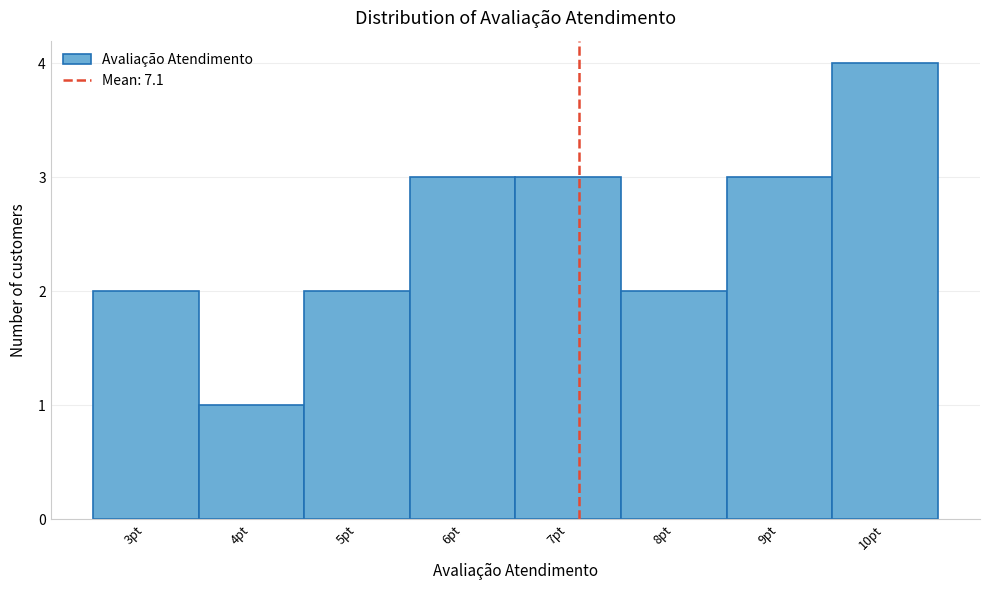

Over which range of the x-axis is the bar tallest?

9.5 to 10.5